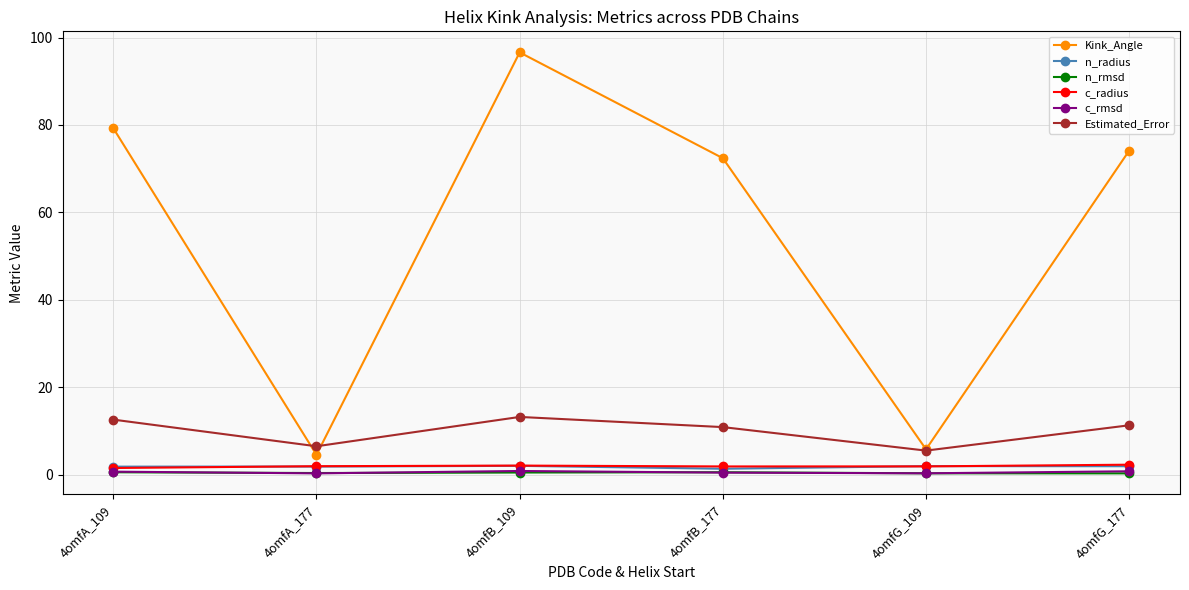

At how many categories does at least one series exceed 56?

4